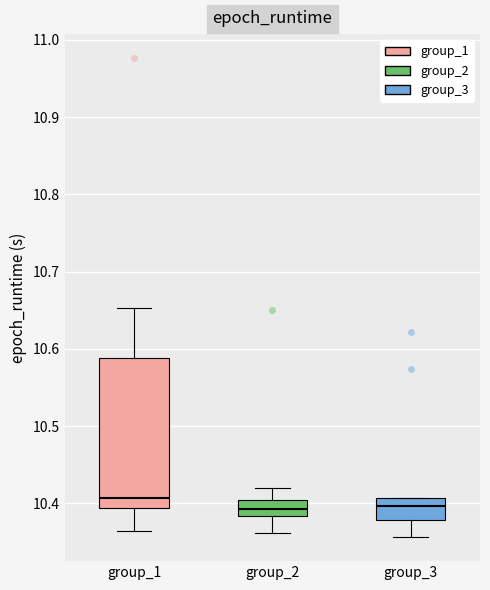

Comparing the boxes themselves (not the whiskers), which one is the tallest?

group_1